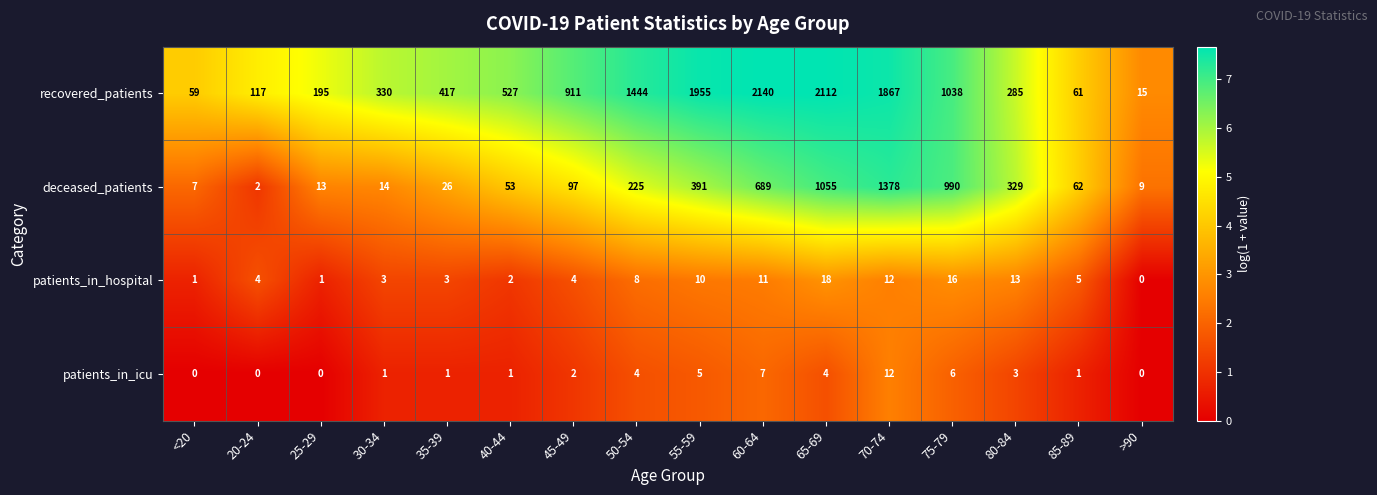

What is the approximate value of deceased_patients at 80-84, to the nearest 50?

350